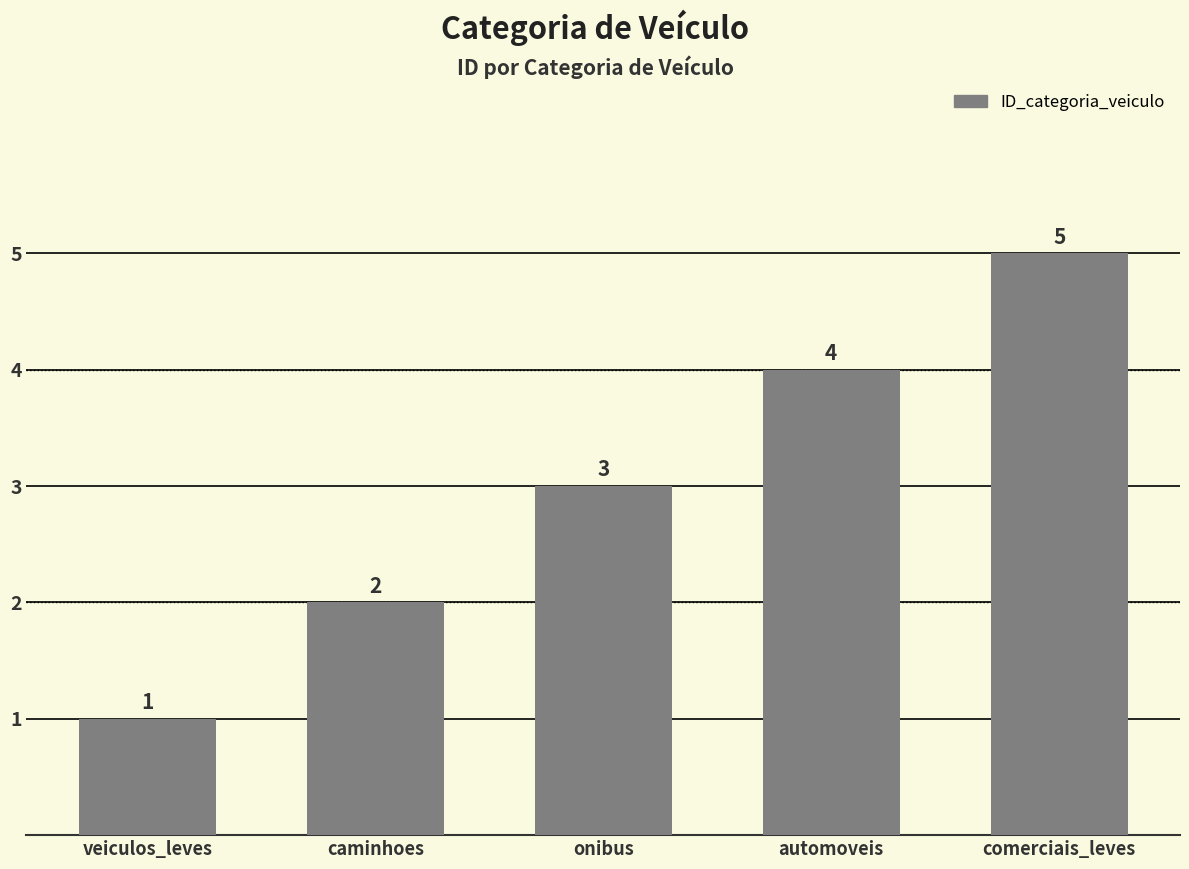

What is the smallest value displayed?

1